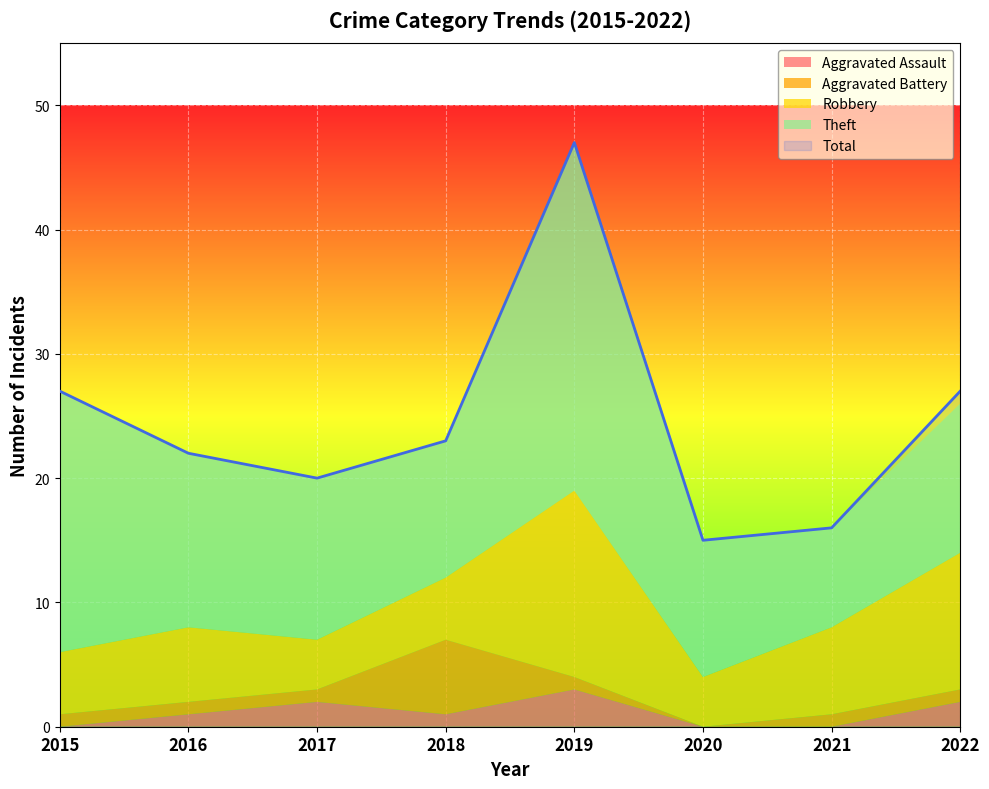

Rank the series by their maximum value, from lowest to highest.

Aggravated Assault, Aggravated Battery, Robbery, Theft, Total